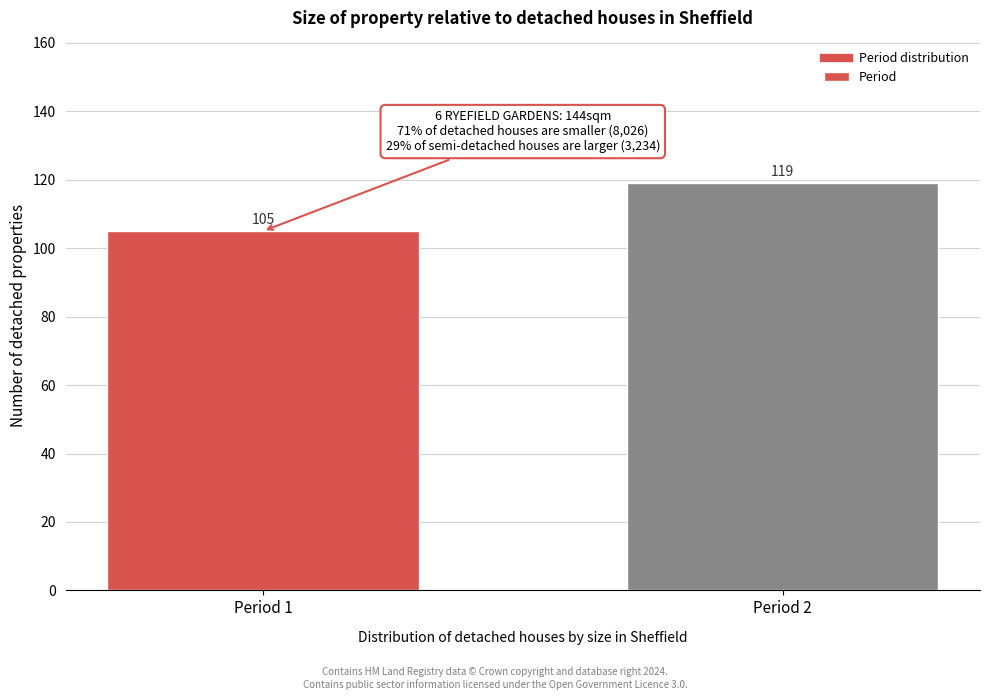

Reading left to right, what are all the values shown in this chart?

Period 1=105	Period 2=119